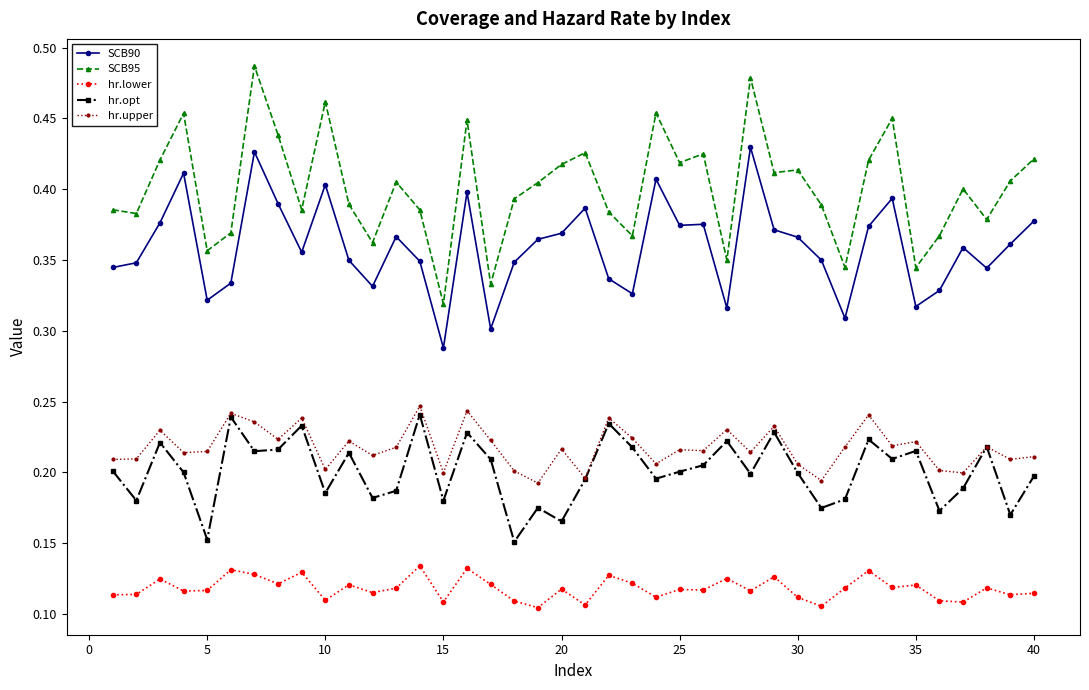

Which series has the largest range (max minus min)?

SCB95